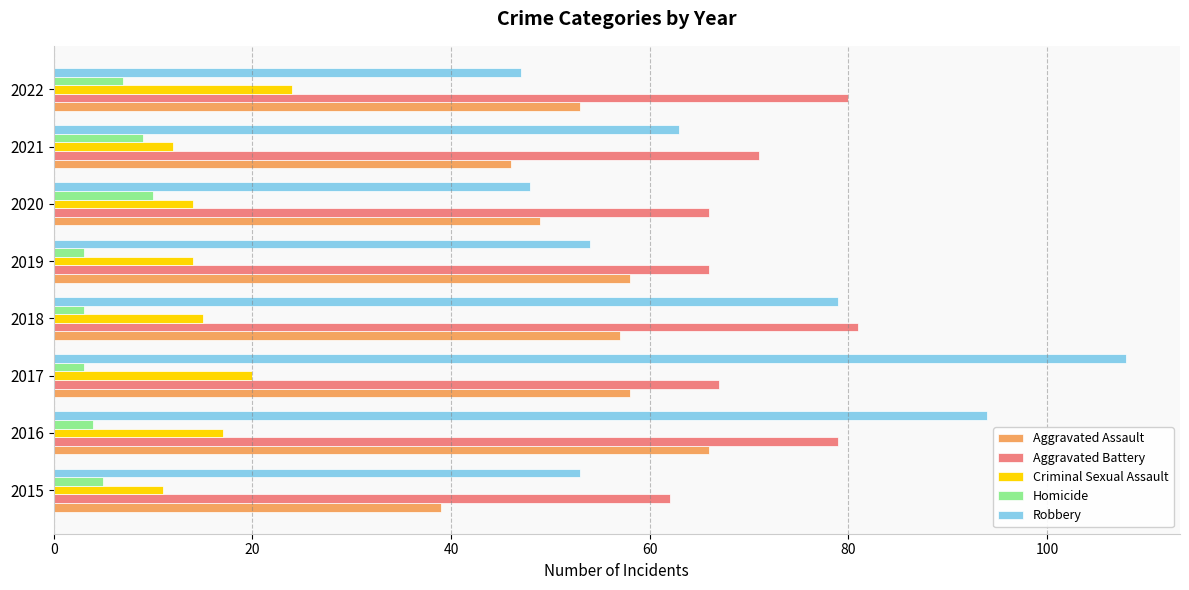

What is the approximate value of Homicide at 2015?

5